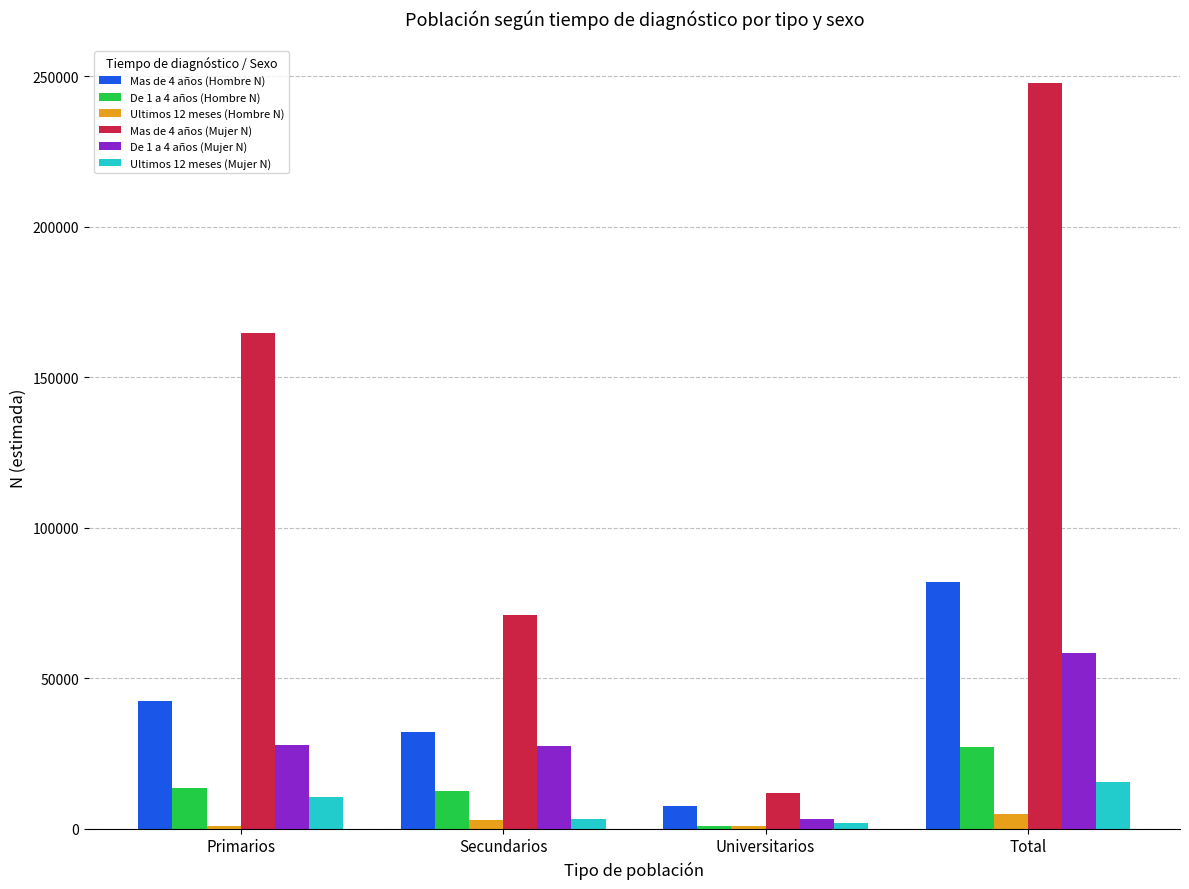

What is the total value across all series at Total?

435586